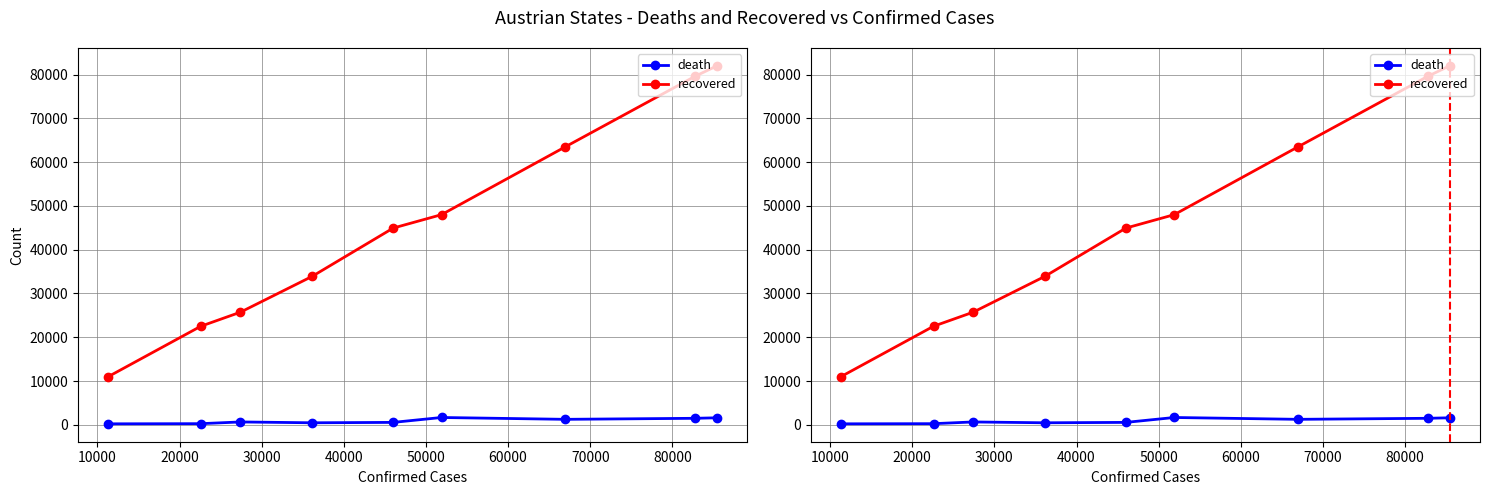

List the series in order of their peak value, lowest first.

death, recovered